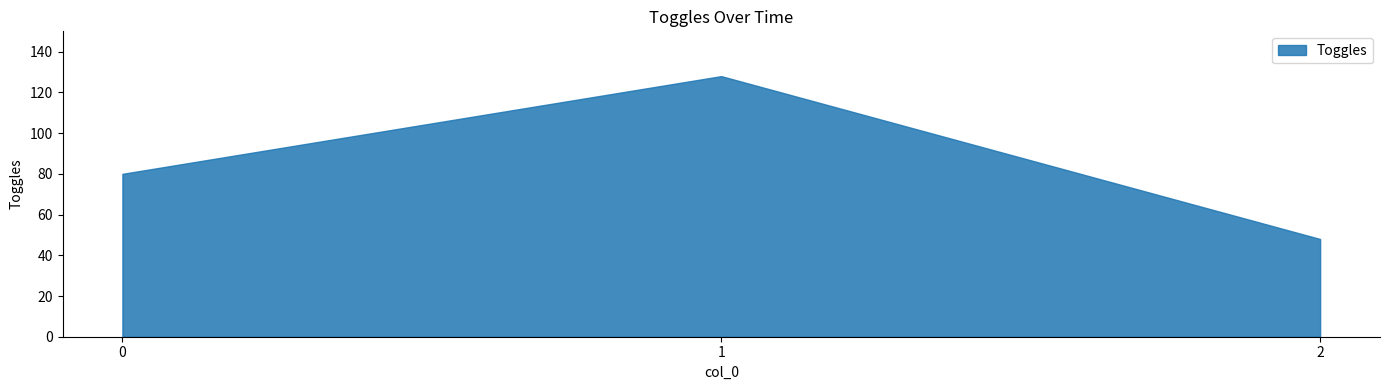

Is it true that the value at 1 is 173?

False